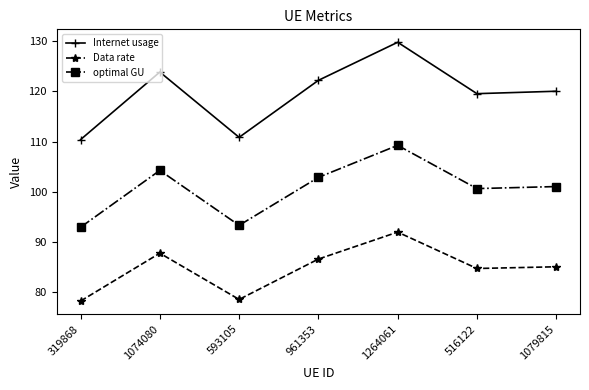

Which series has the widest spread of values?

Internet usage